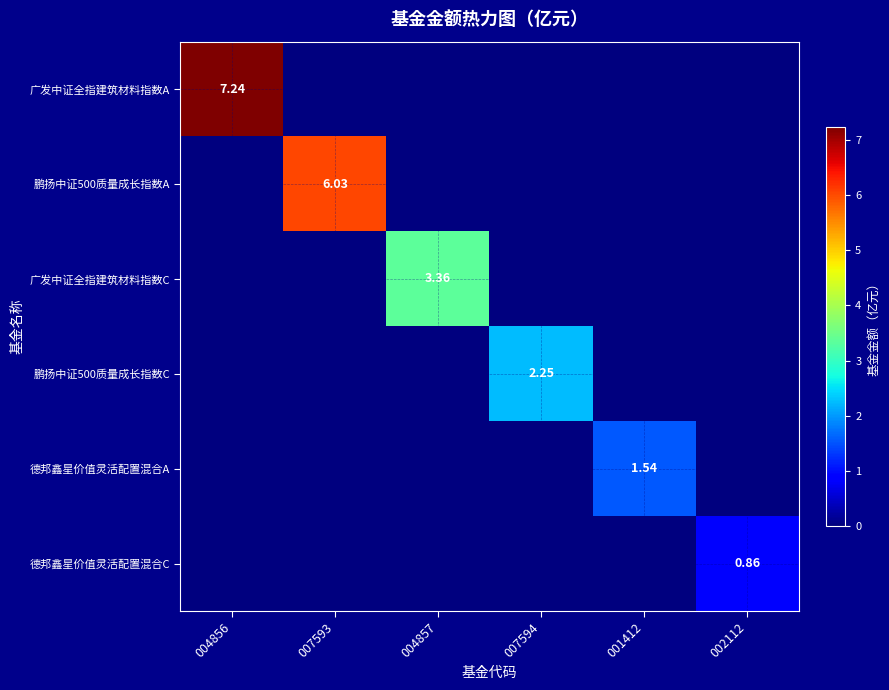

Which series has the largest range (max minus min)?

广发中证全指建筑材料指数A